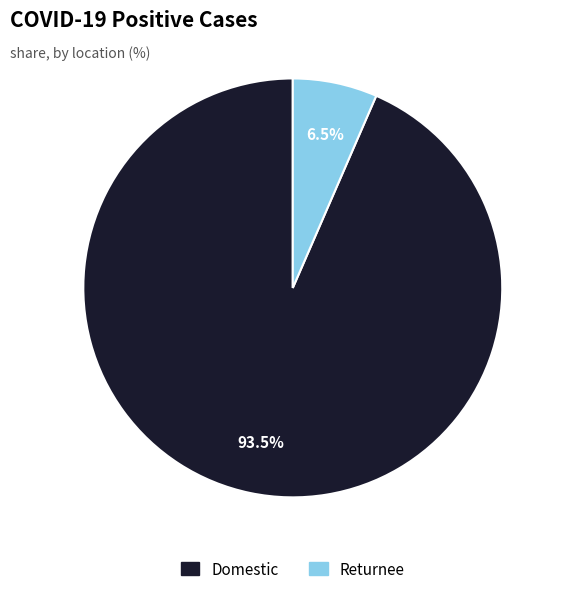

Count the number of slices in the pie.

2